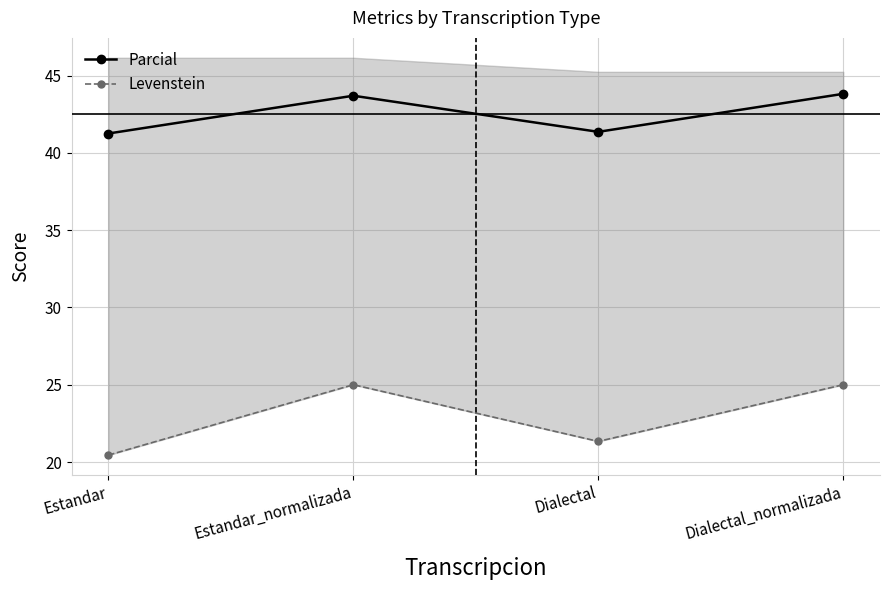

Between Estandar and Dialectal_normalizada, which series saw the biggest shift?

Levenstein